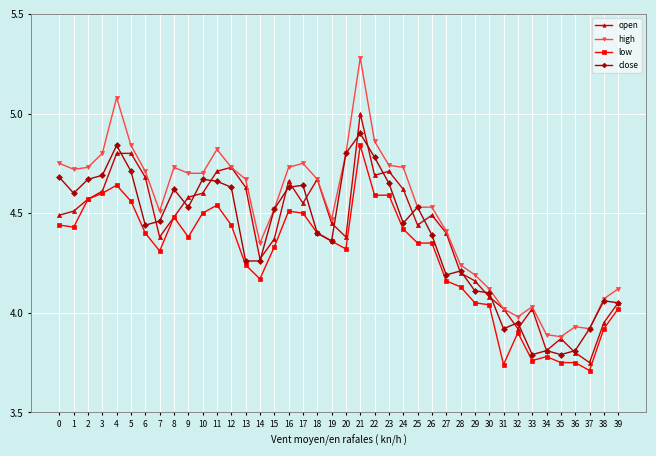

True or false: high and low cross at least once.

False